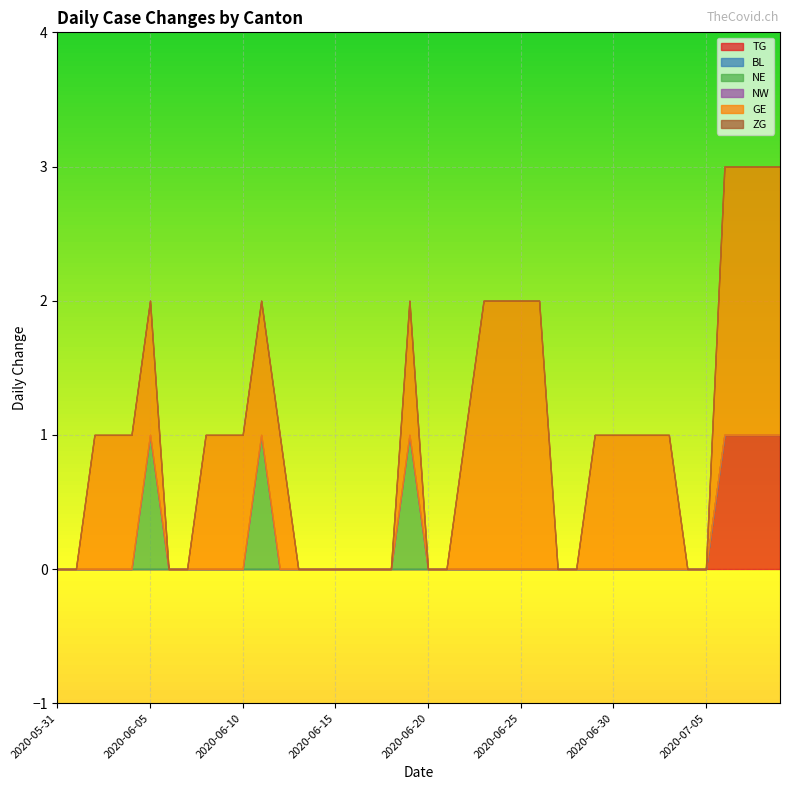

How many lines are shown in the chart?

6